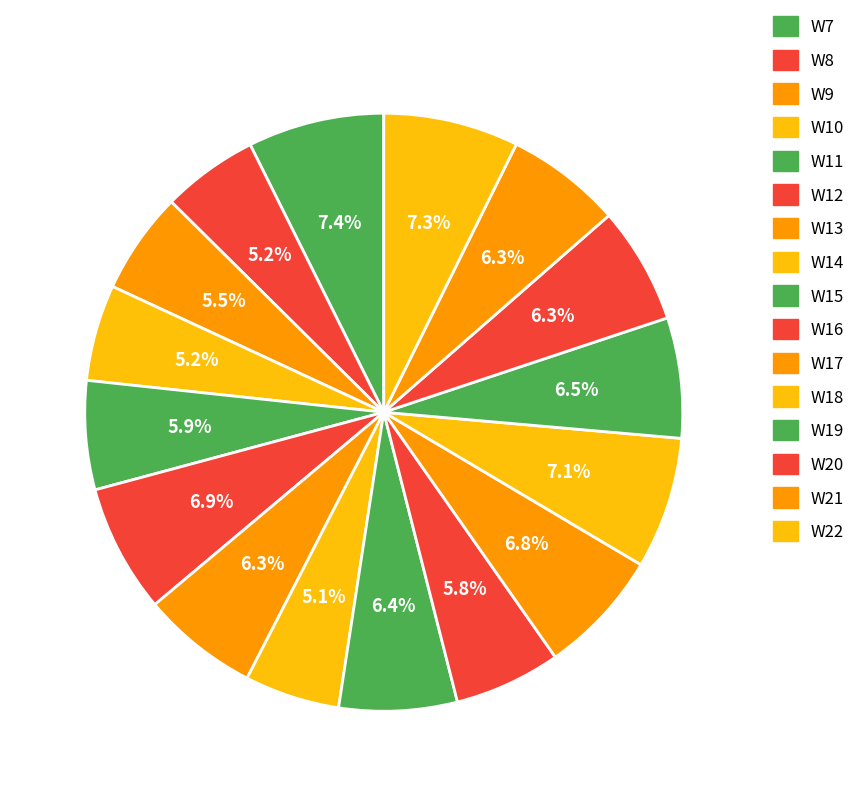

Is it true that W16 is 6% of the pie?

True